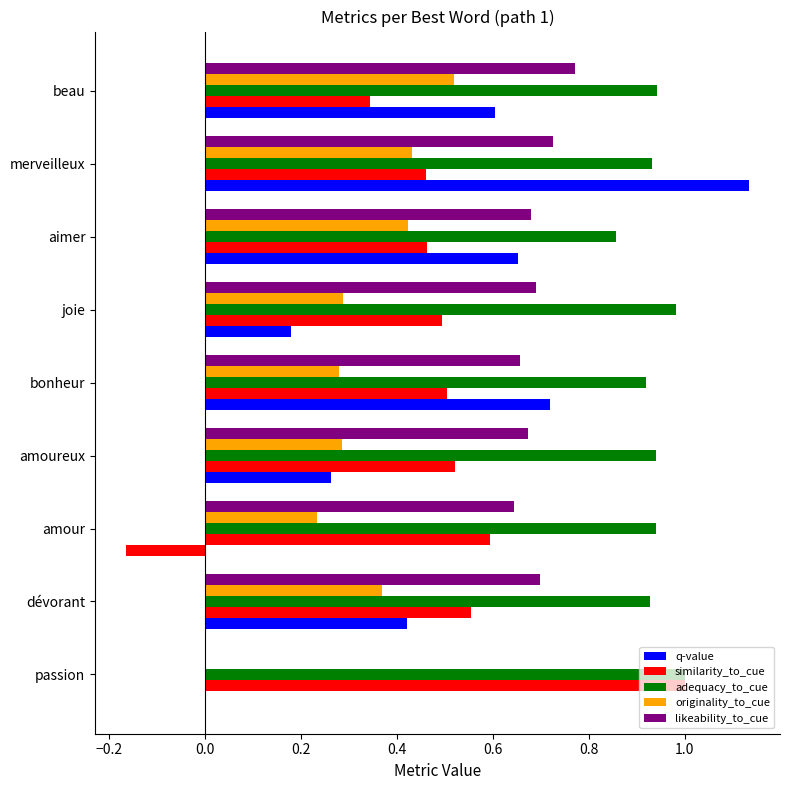

What is the sum of all likeability_to_cue values?

5.5